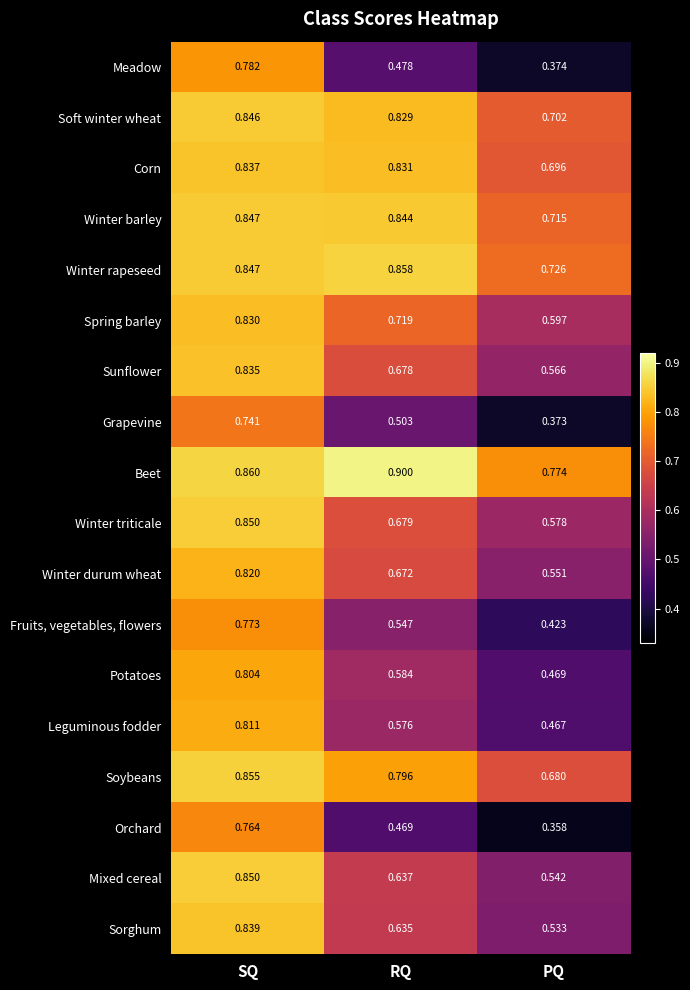

Between RQ and PQ, which series saw the biggest shift?

Corn